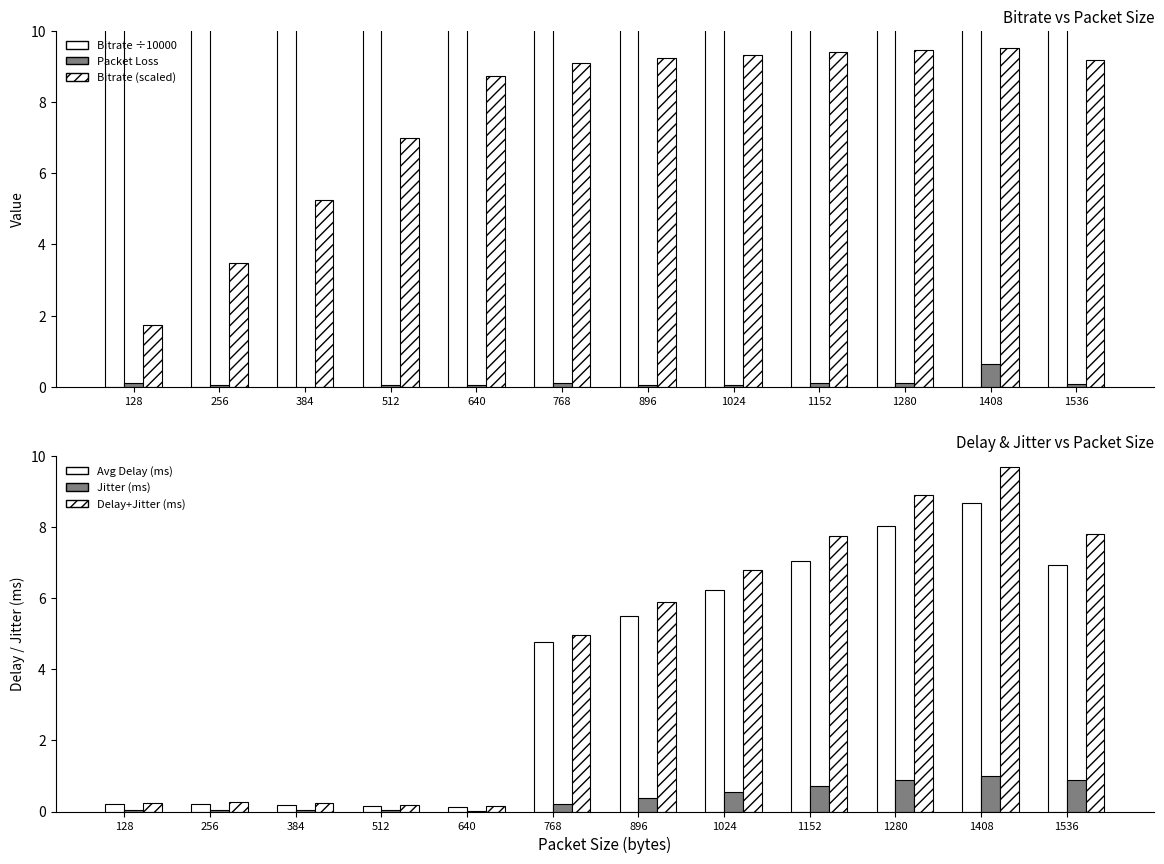

Where does the Delay+Jitter (ms) series first go above 5?

896